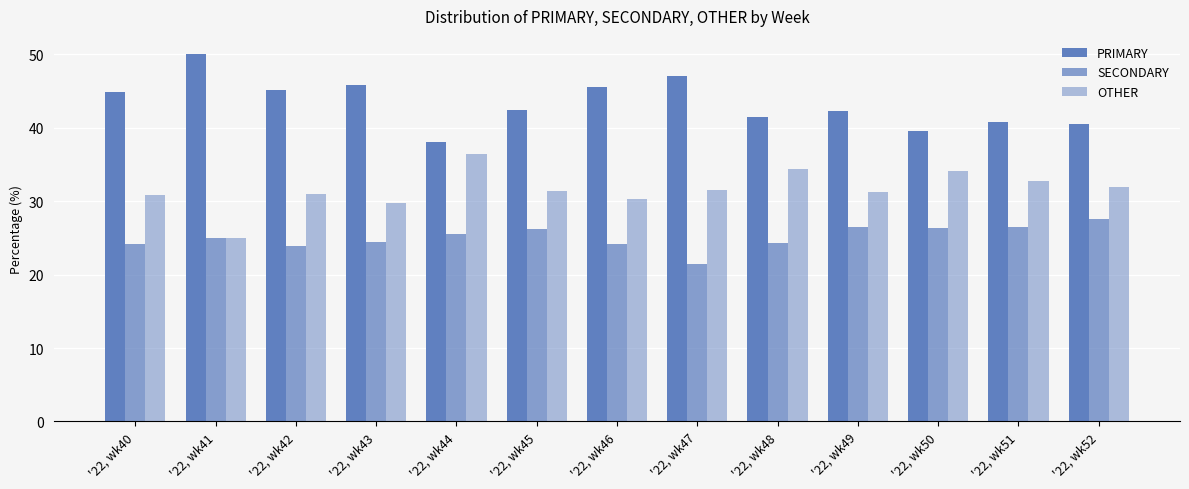

At which label does SECONDARY first exceed 25?

'22, wk44